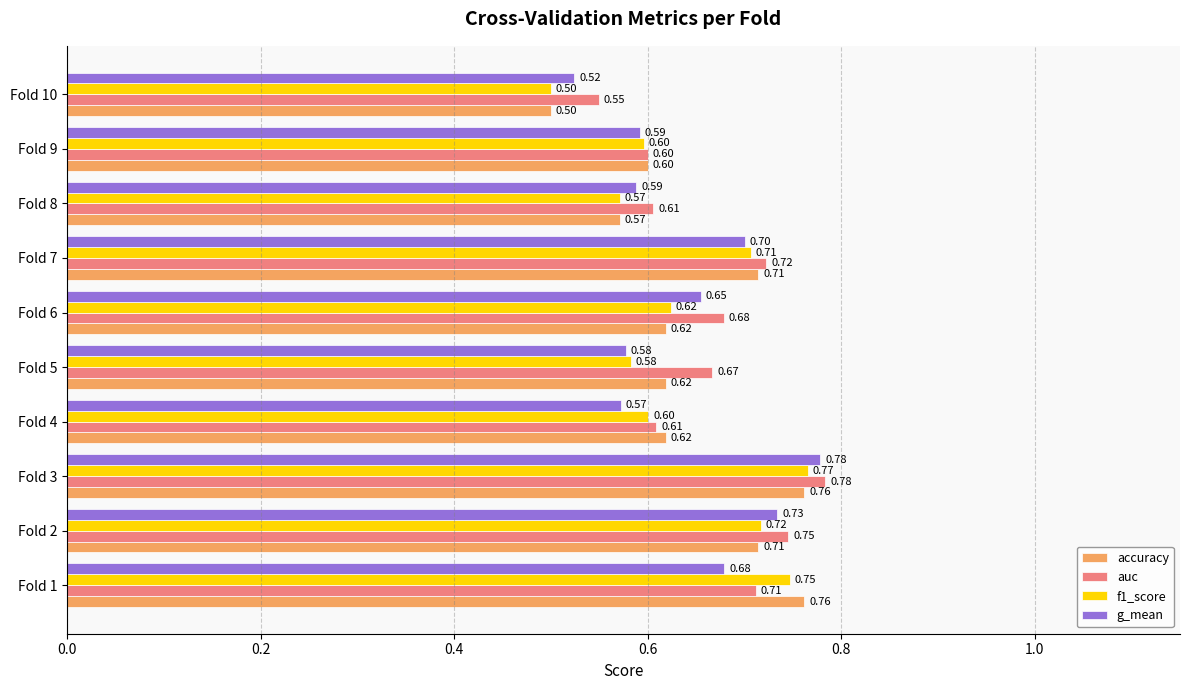

What is the sum of the accuracy values at Fold 4 and Fold 10?

1.1